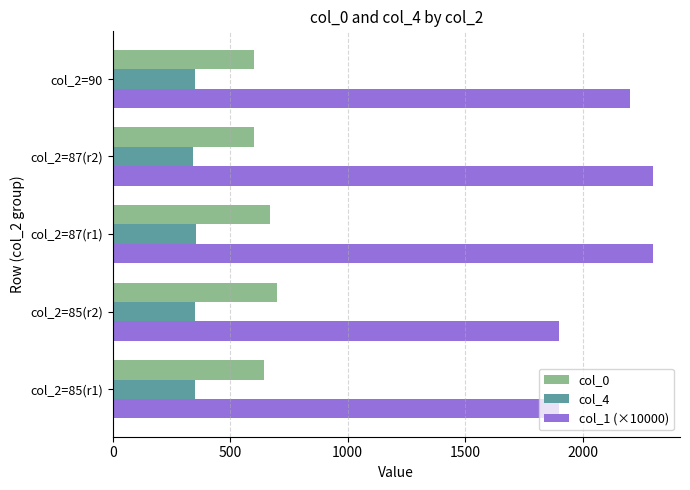

Which series has the largest range (max minus min)?

col_1 (×10000)